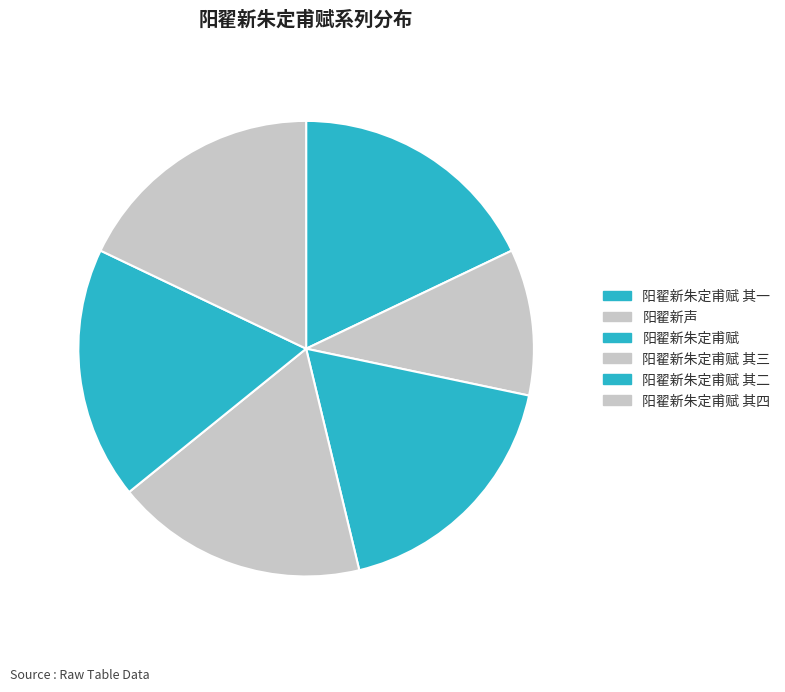

Is 阳翟新朱定甫赋 其三 the majority of the pie?

No